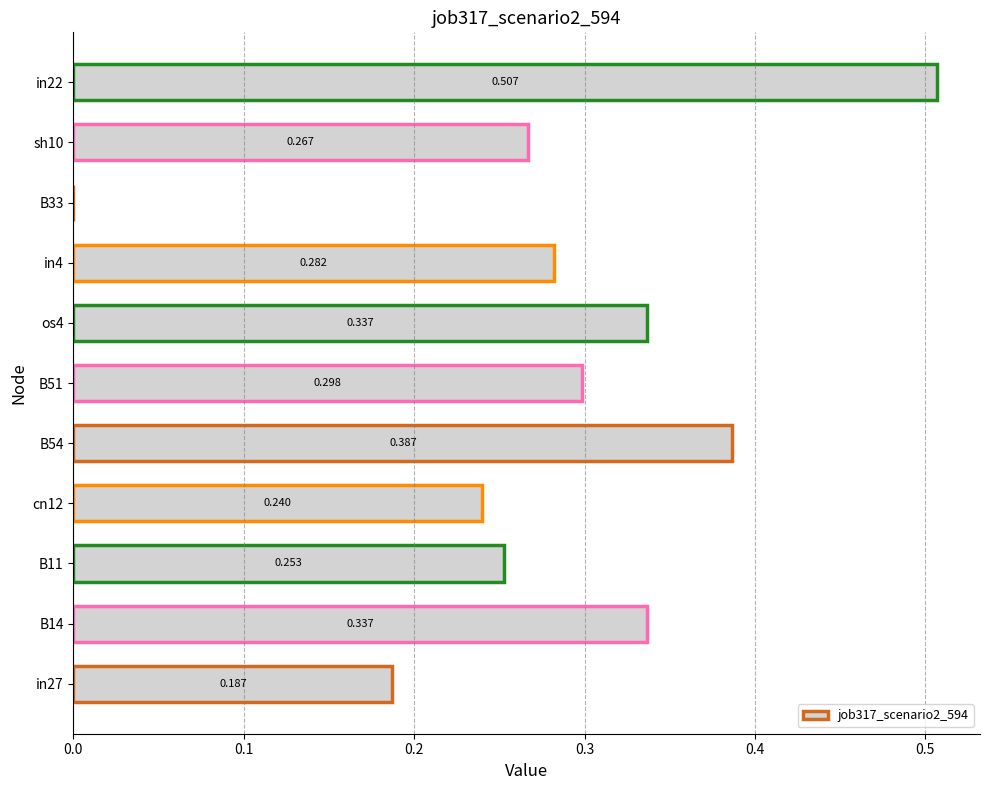

How many series are shown in this chart?

1